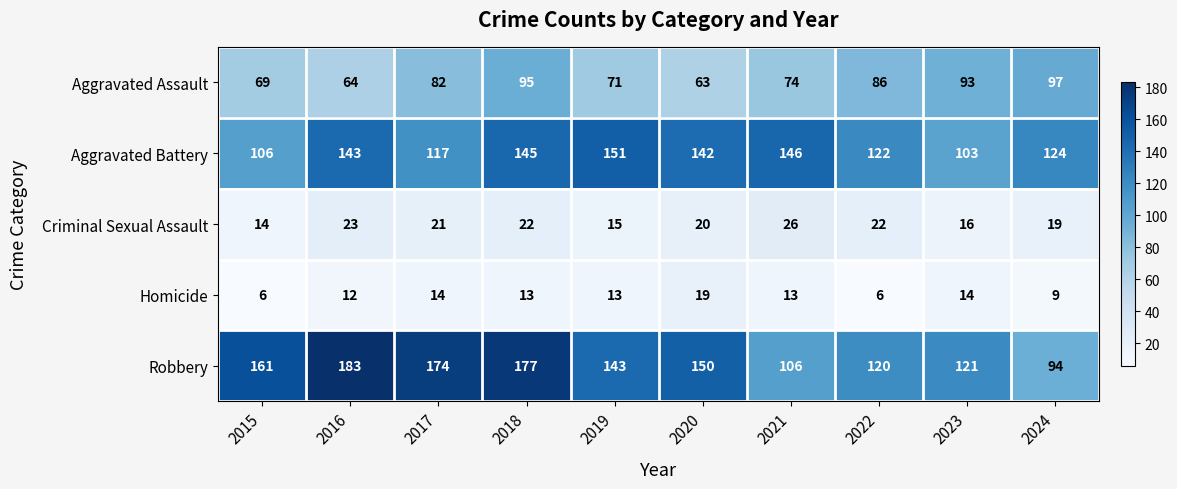

What is the difference between the highest and lowest values at 2019?

138